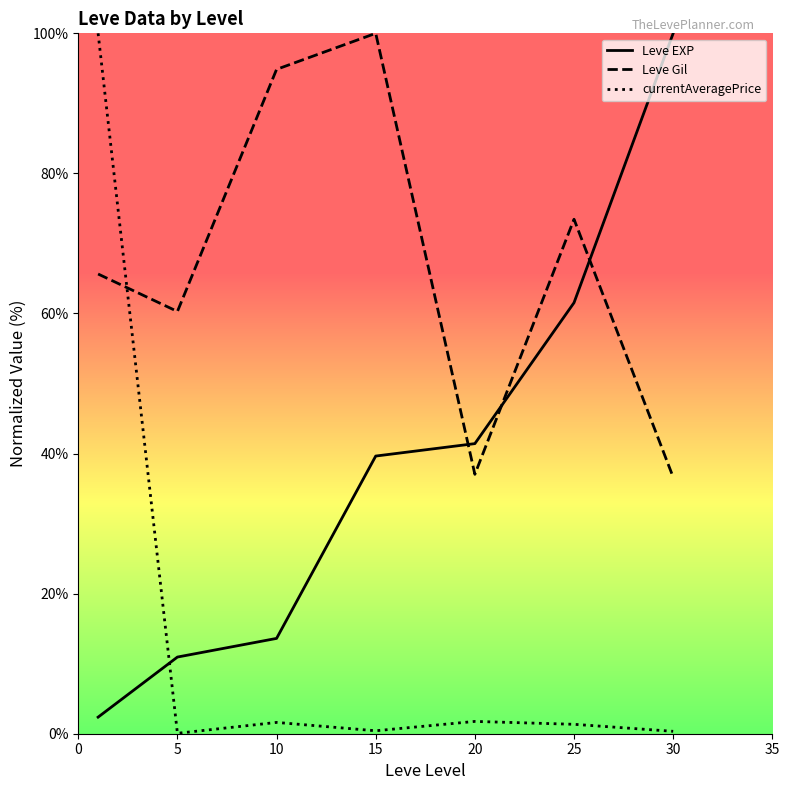

Is it true that Leve EXP equals 100.0 at 30?

True